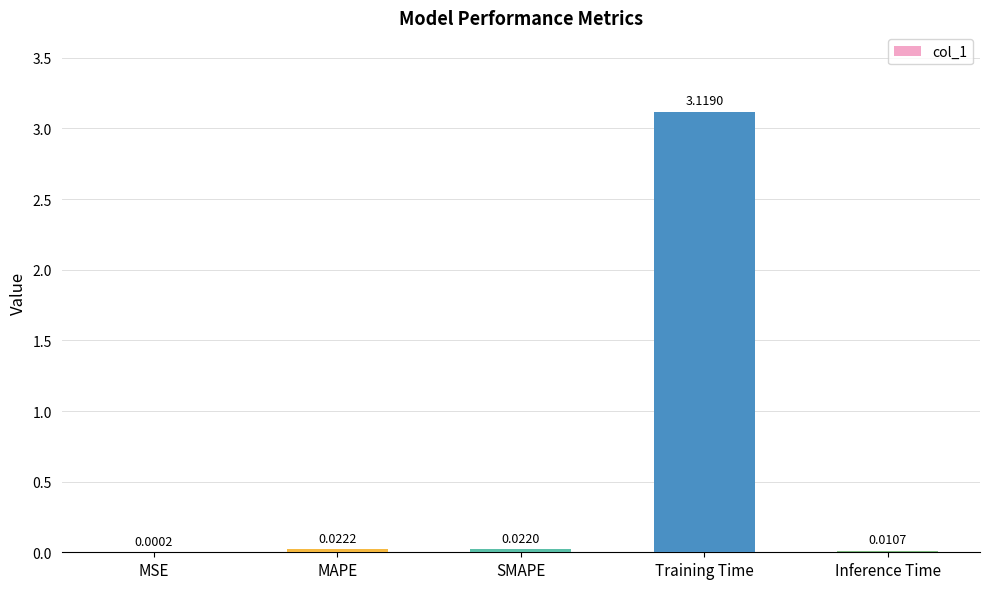

What is the average value?

0.6